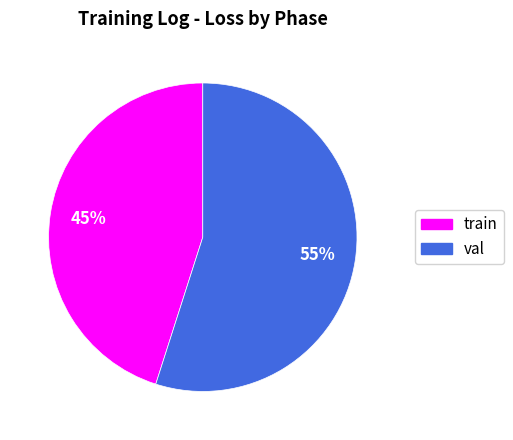

Which category accounts for the majority?

val